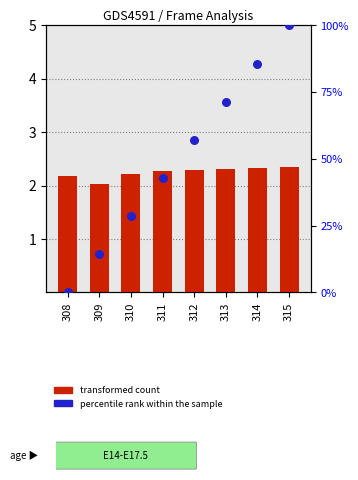

Which series has the largest total across all categories?

percentile rank within the sample